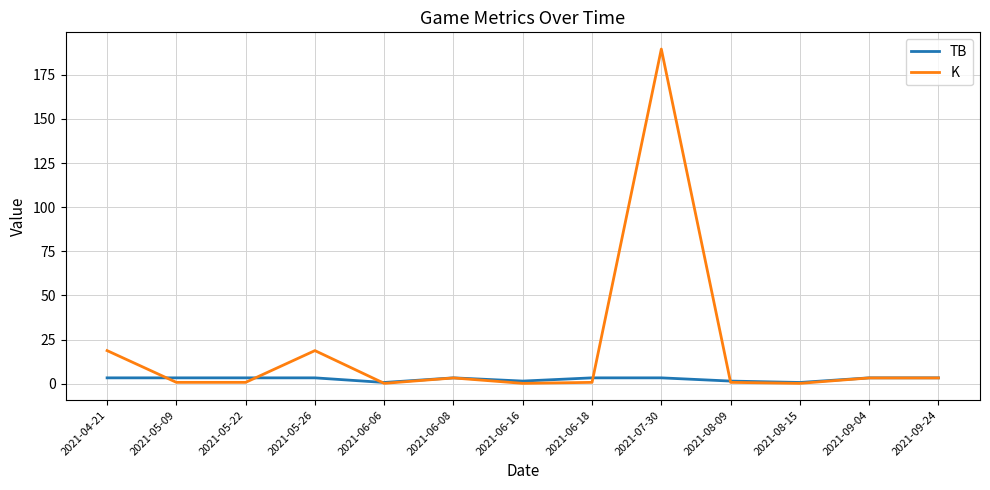

At how many categories does at least one series exceed 147?

1